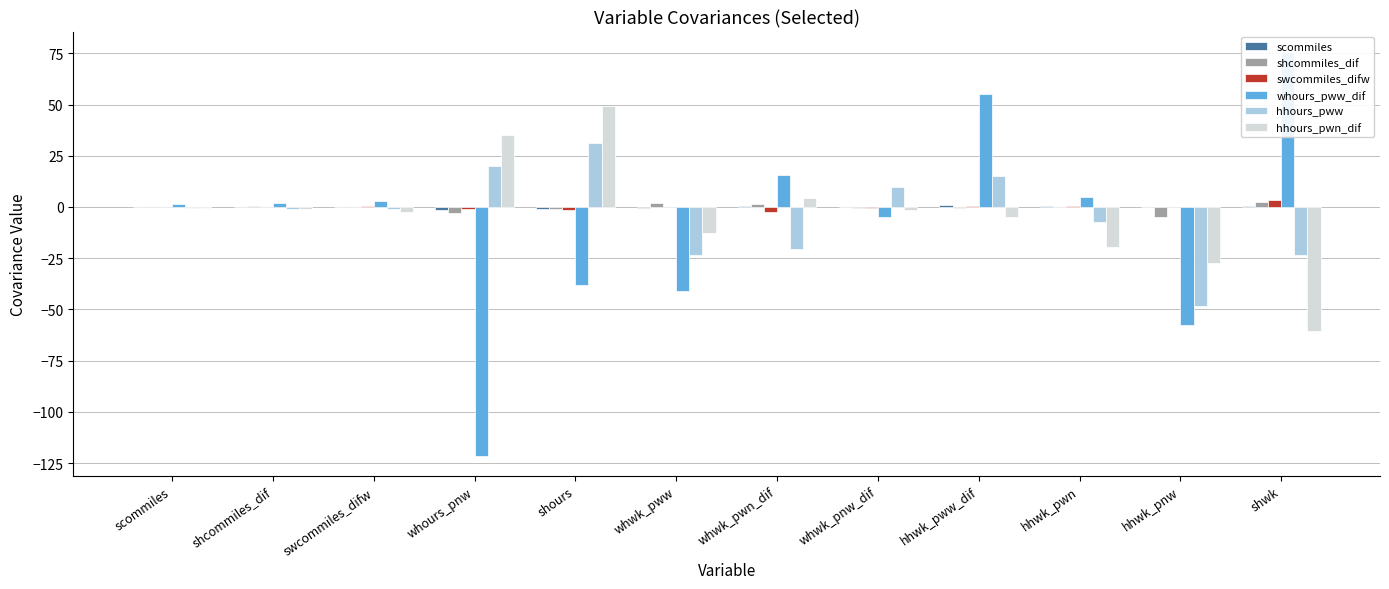

How many values in swcommiles_difw are above zero?

7